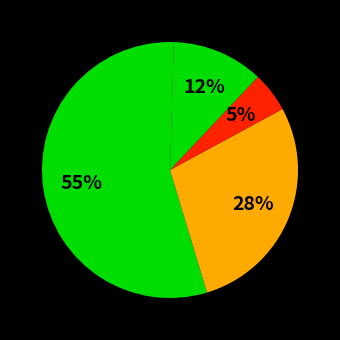

Does any single category account for the majority?

Yes